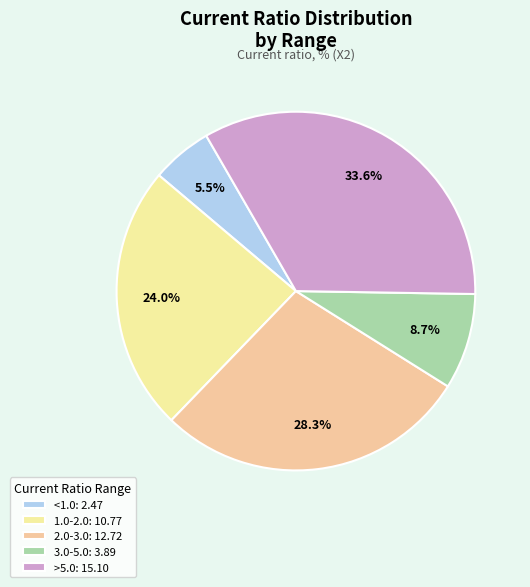

Count the number of slices in the pie.

5